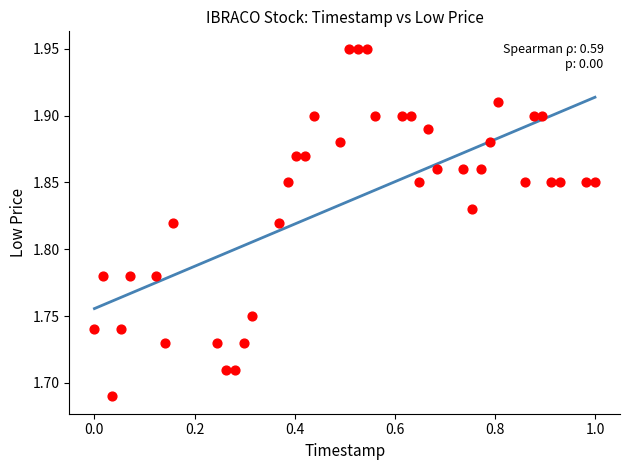

What is the range of Y values (max minus min)?

0.3